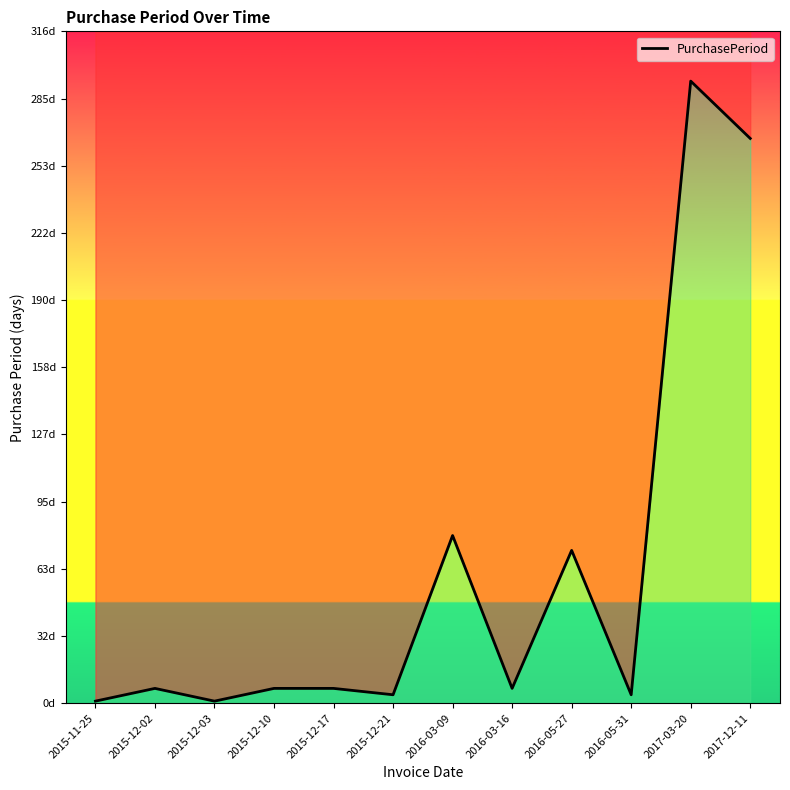

What is the minimum value shown in the chart?

1